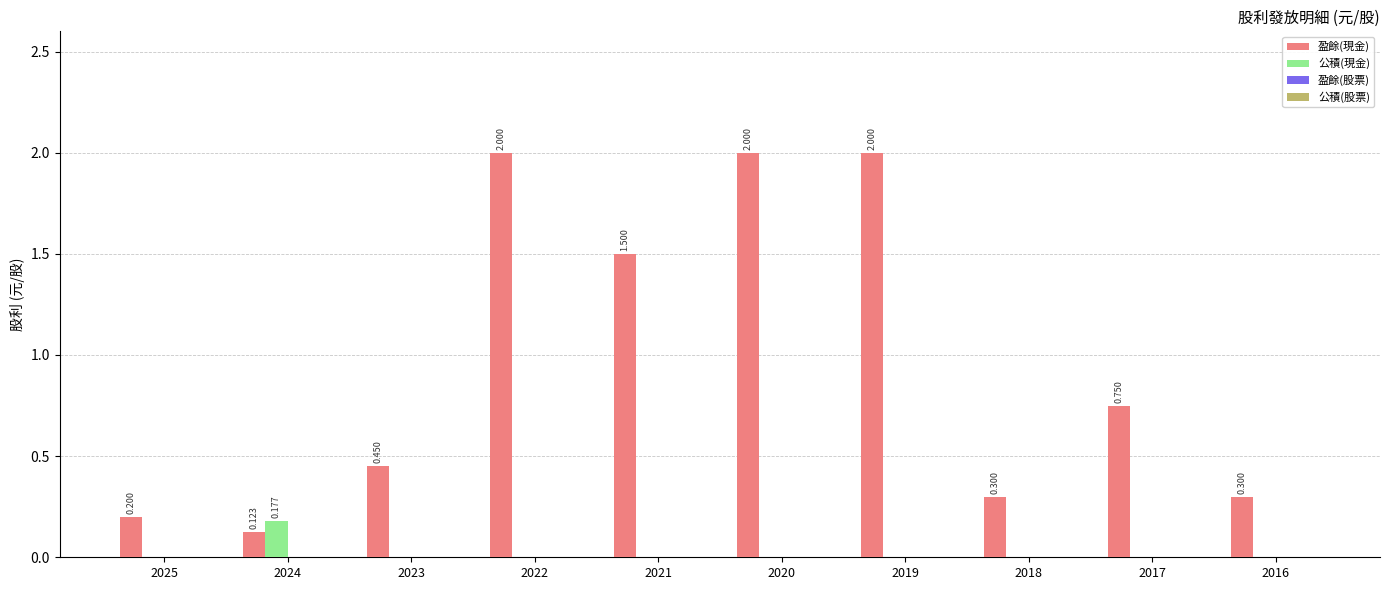

Which series has the largest total across all categories?

盈餘(現金)